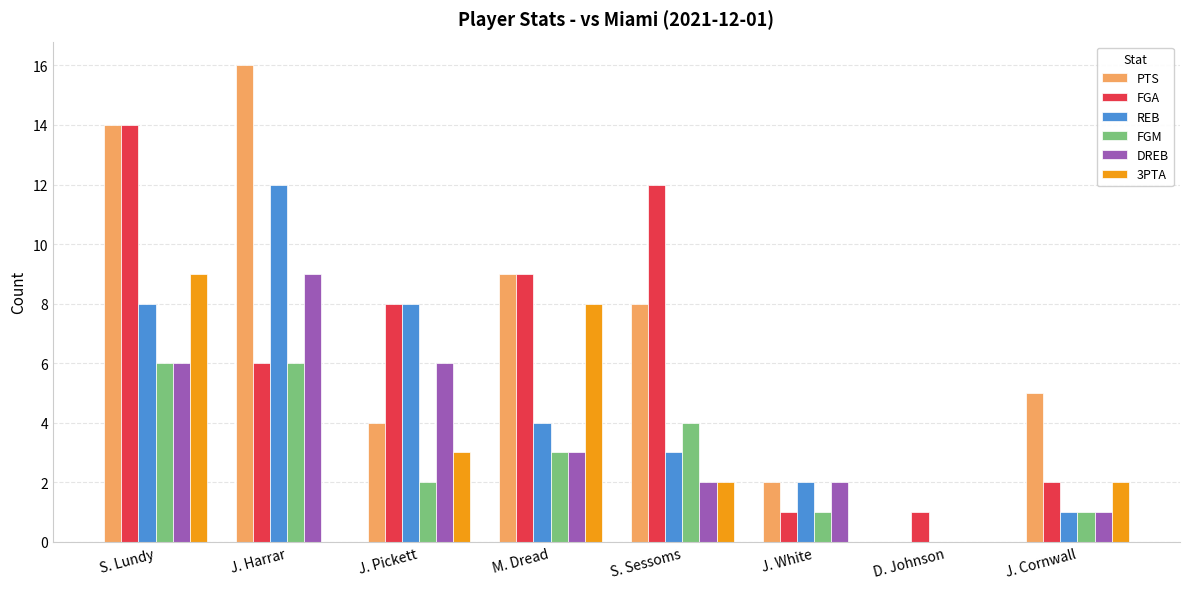

How many DREB values are between 2 and 6?

5